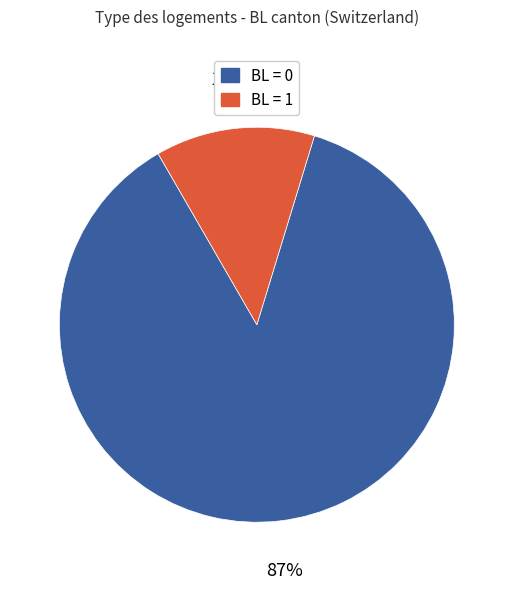

Is there any slice that represents more than half of the pie?

Yes